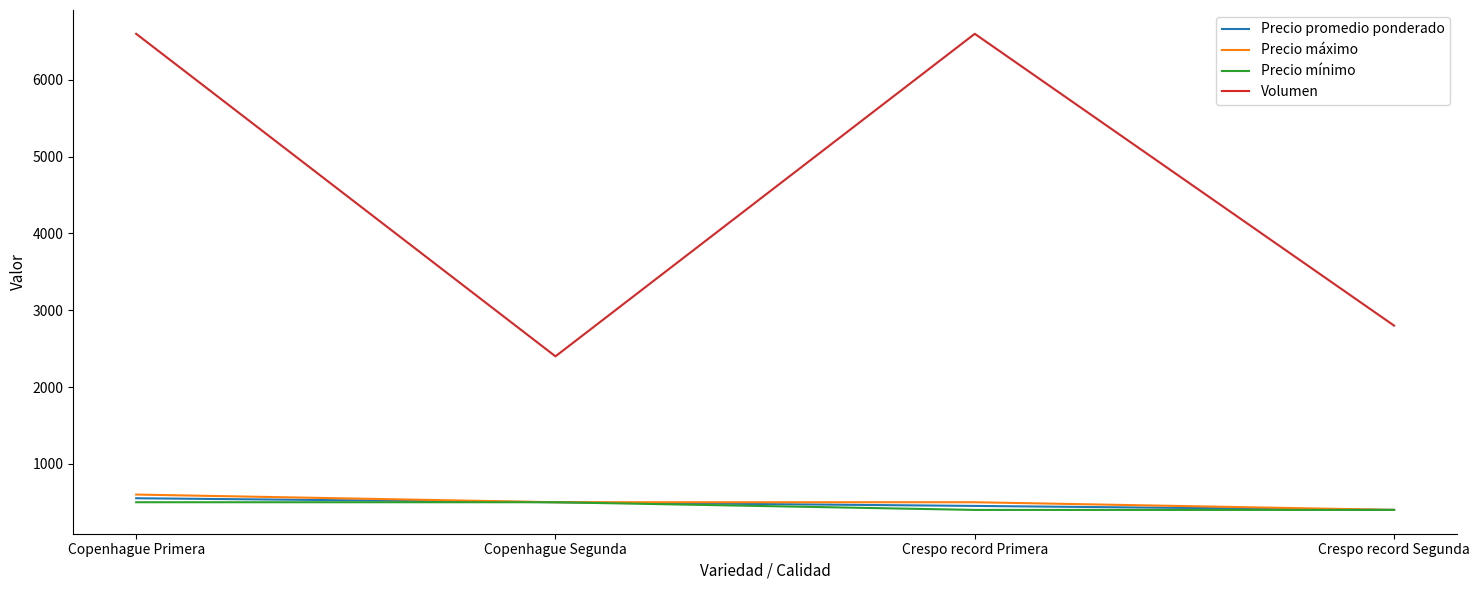

What is the total value across all series at Copenhague Segunda?

3900